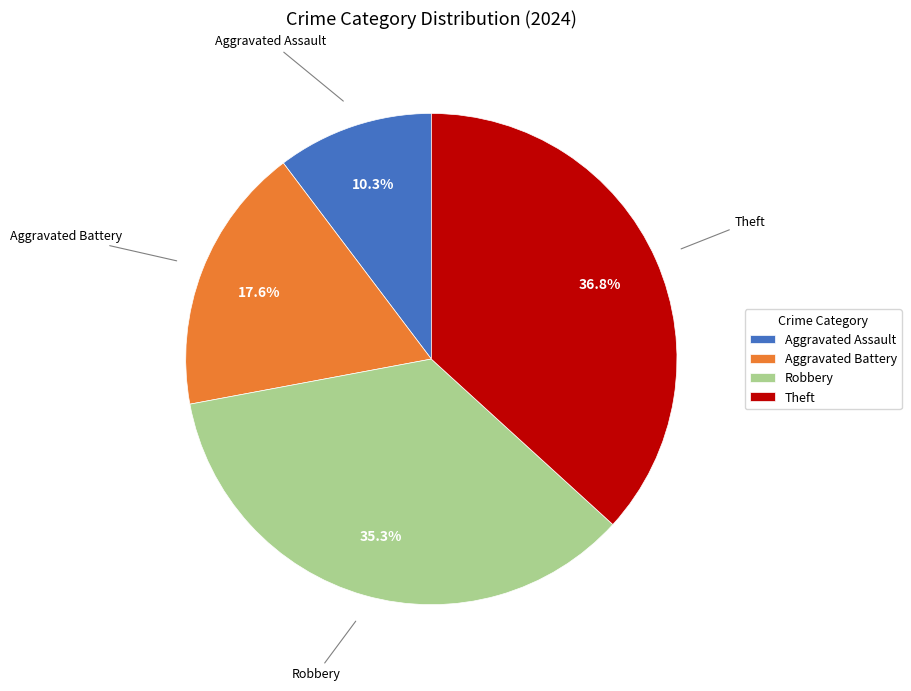

The Theft slice represents 22% of the pie. True or false?

False